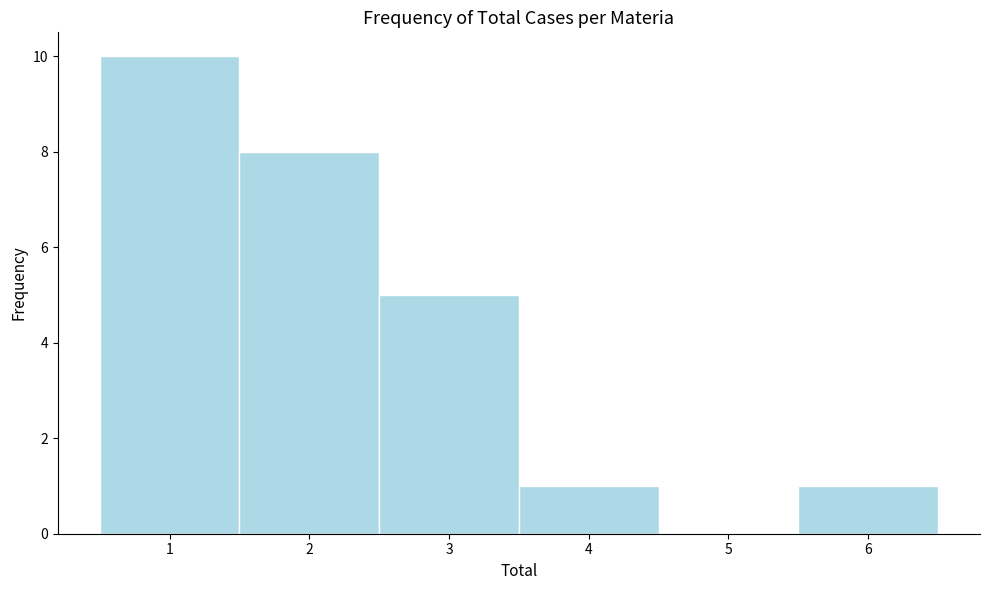

Over which range of the x-axis is the bar tallest?

0.5 to 1.5